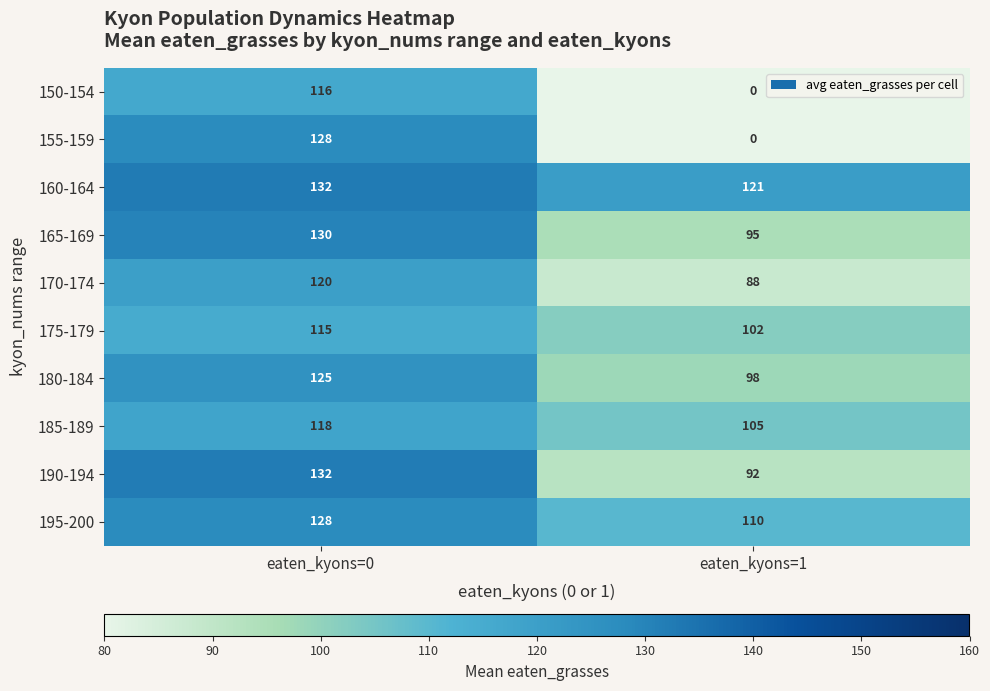

What is the average value of the 190-194 series?

112